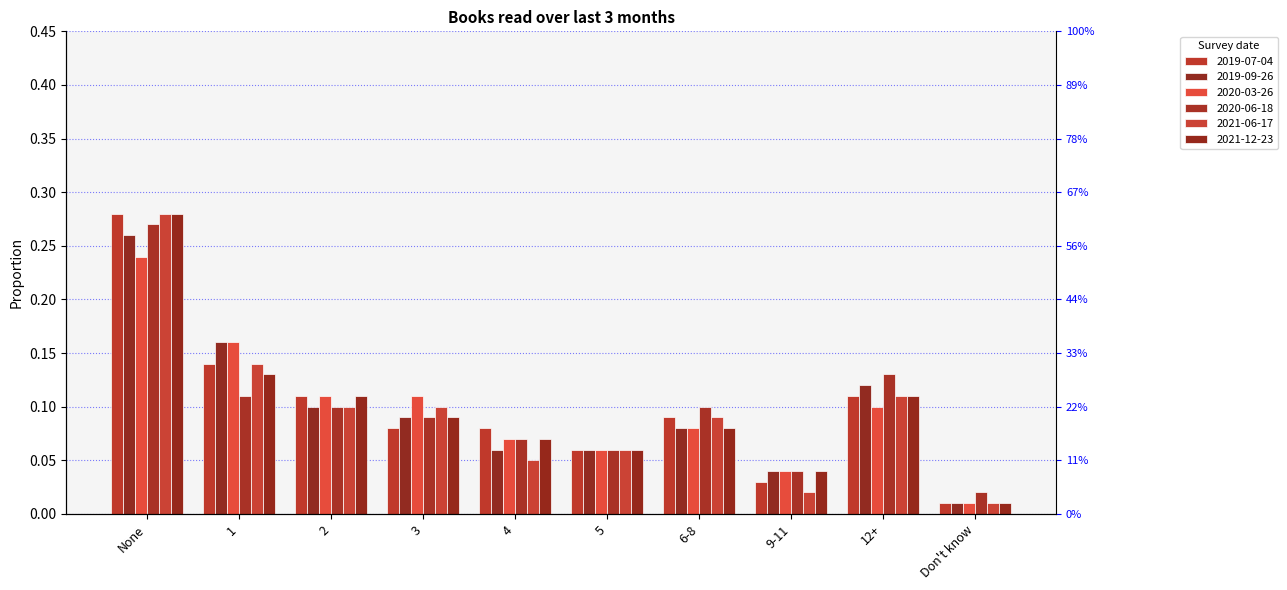

Between 12+ and 1, which is larger?

1